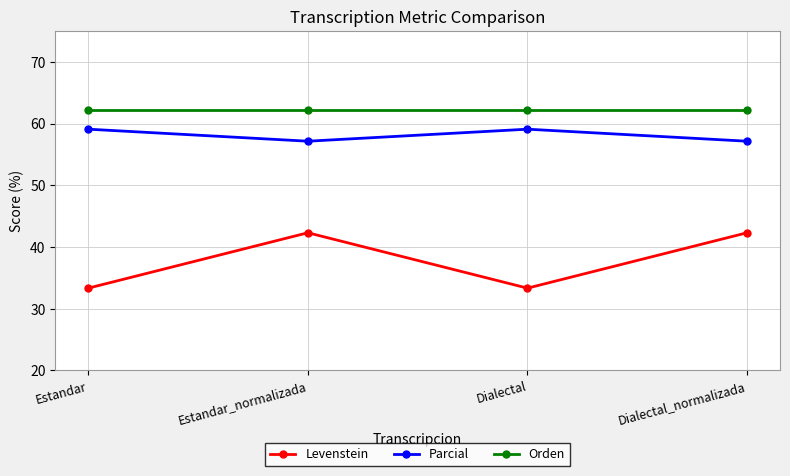

What is the maximum value shown in the chart?

62.2